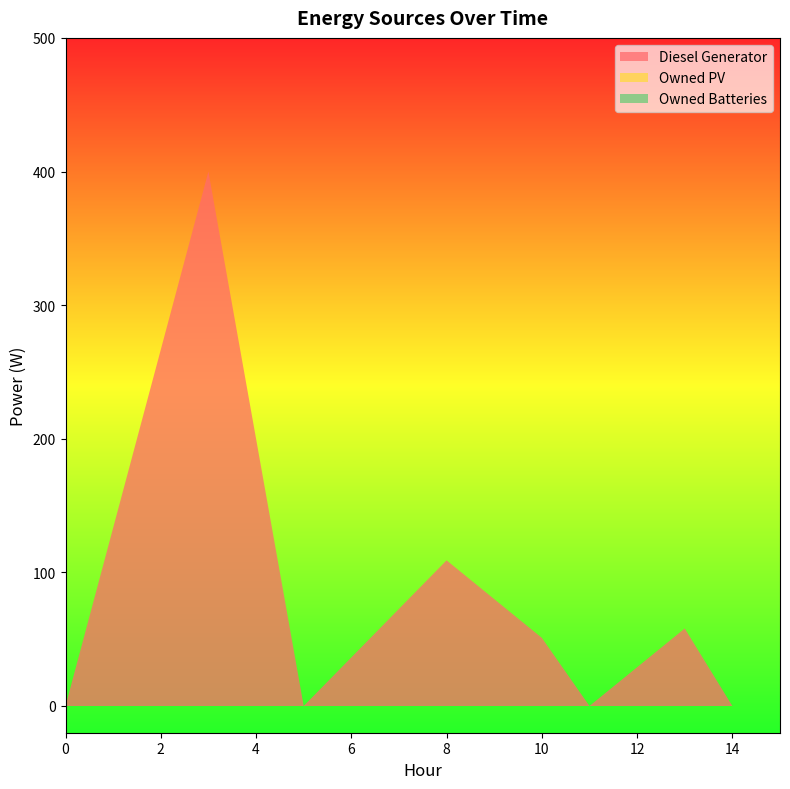

Reading left to right, extract all data points from this chart.

Diesel Generator: 0	400	0	109	51	0	58	0
Owned PV: 0	0	0	0	0	0	0	0
Owned Batteries: 0	0	0	0	0	0	0	0